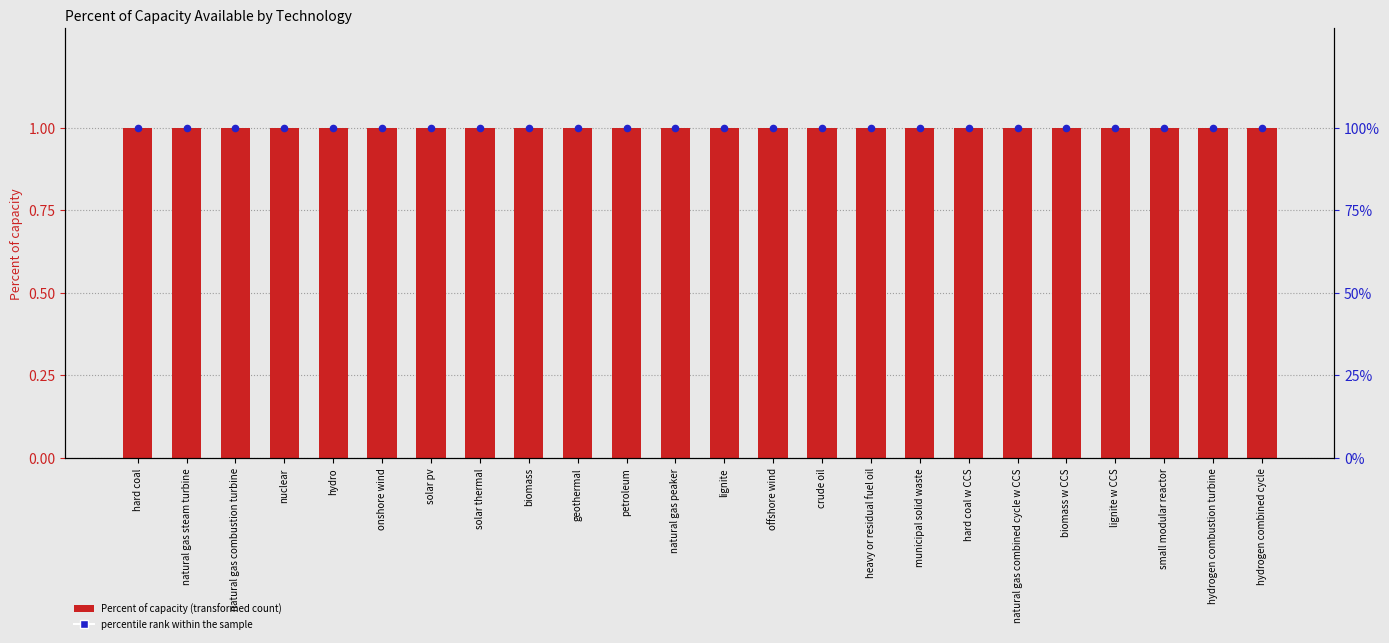

Which series has the widest spread of Y values?

Percent of capacity